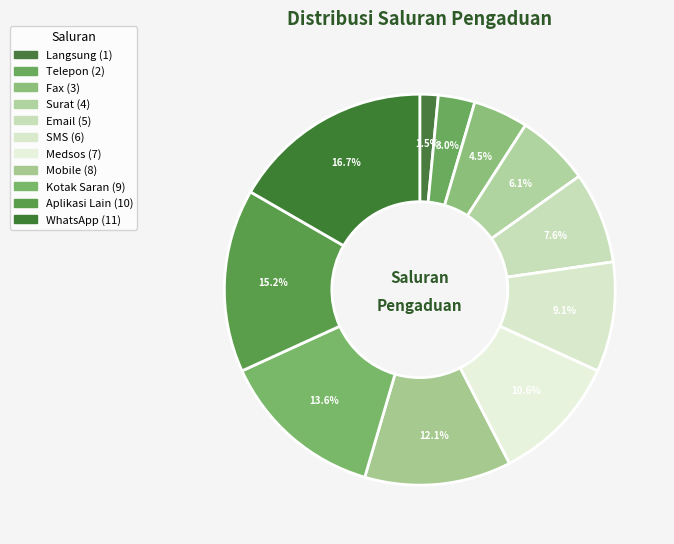

True or false: Telepon accounts for 16% of the total.

False